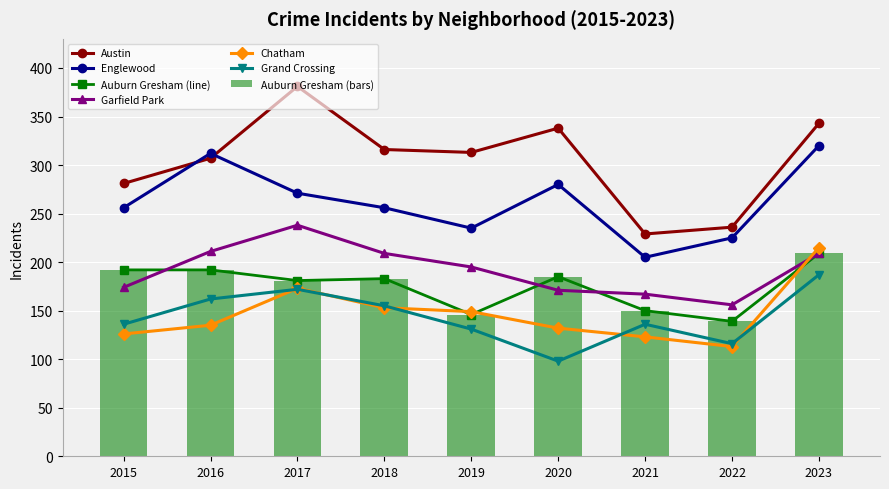

What is the difference between the second highest and minimum values in the Garfield Park series?

55